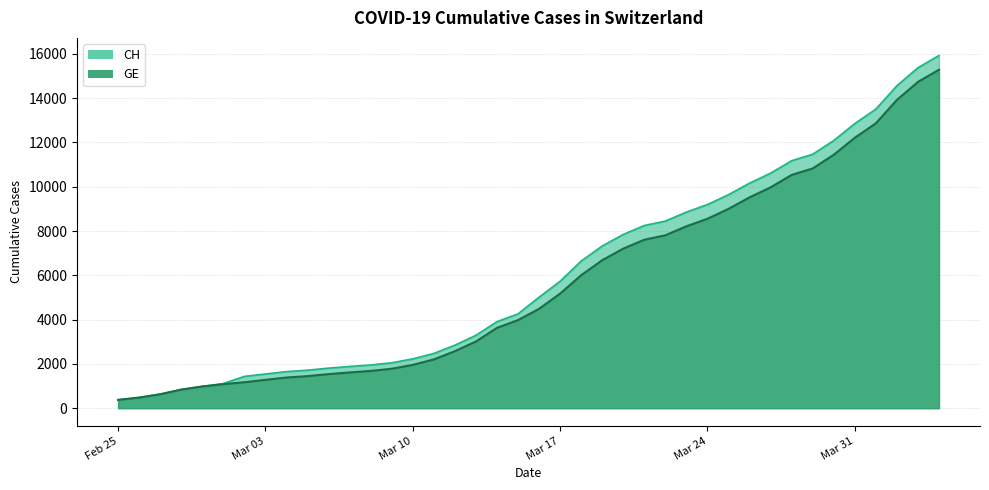

What is the label of the 26th point from the right?

Mar 10